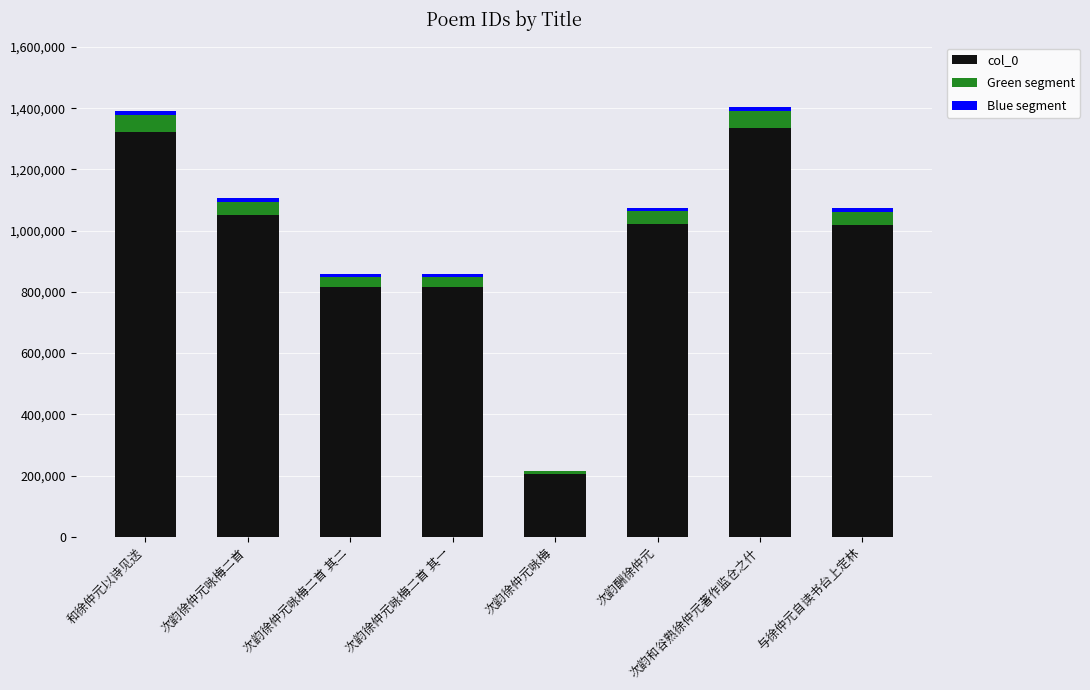

Which category has the lowest value in the Blue segment series?

次韵徐仲元咏梅